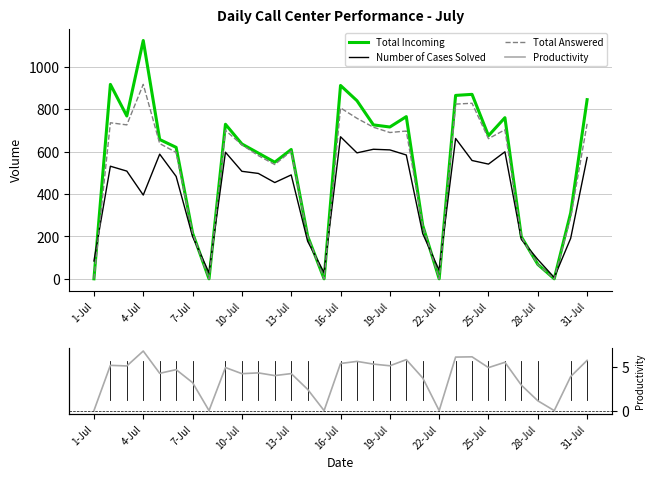

What is the maximum value for Total Incoming?

1124